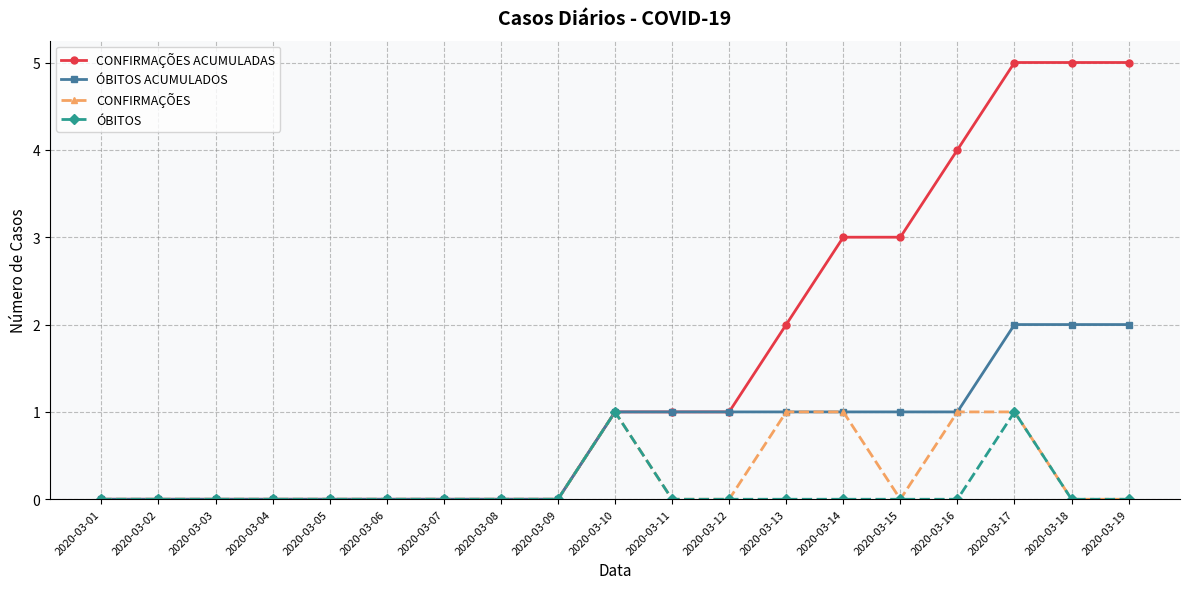

Which series has the largest range (max minus min)?

CONFIRMAÇÕES ACUMULADAS